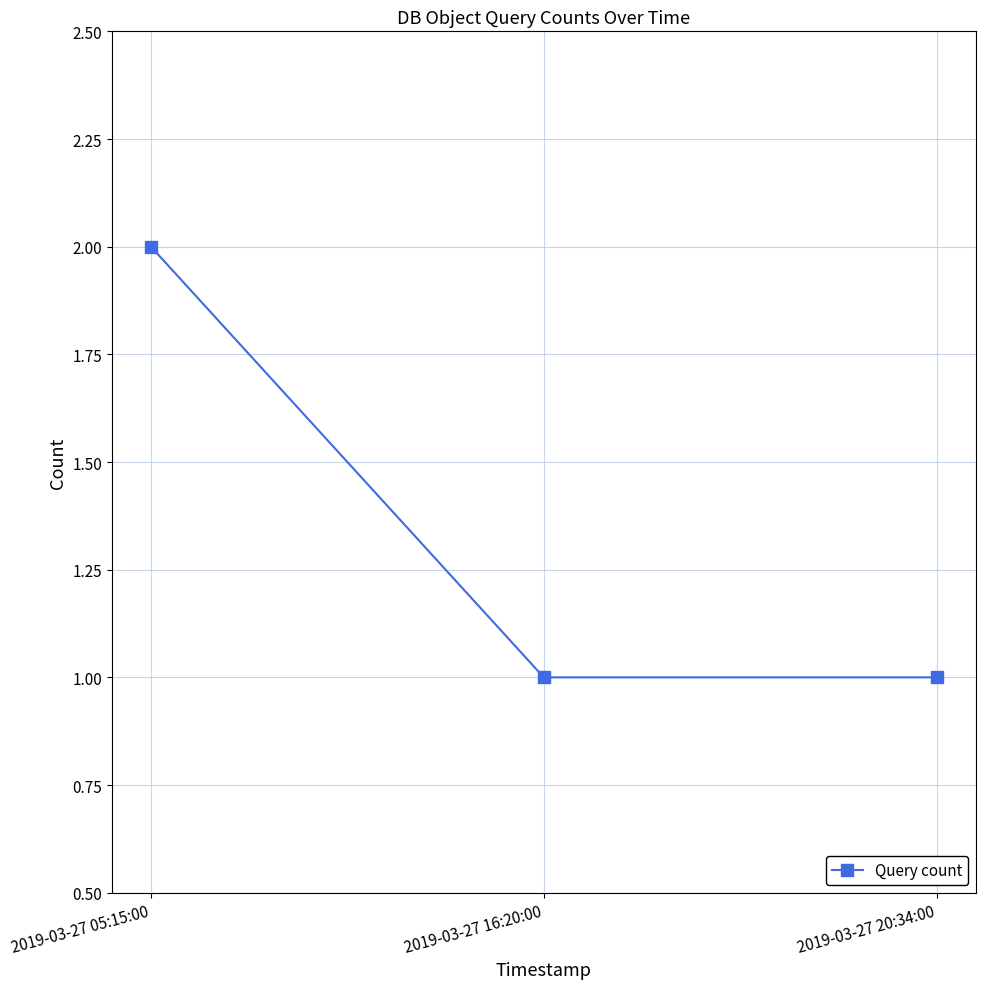

What is the ratio of the value at 2019-03-27 16:20:00 to the value at 2019-03-27 20:34:00?

1.0